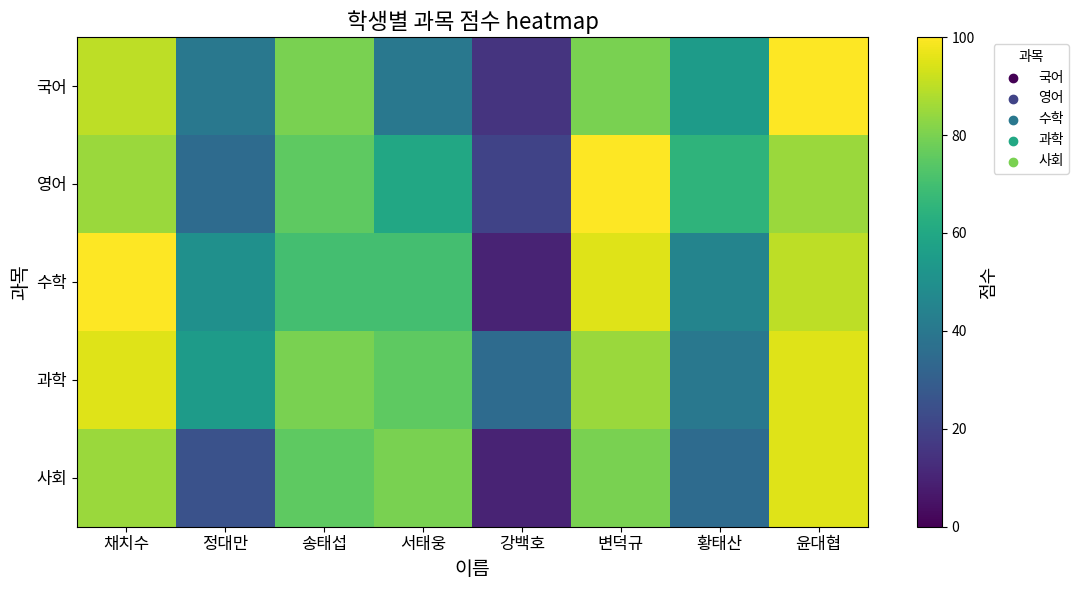

Reading left to right, extract all data points from this chart.

국어: 채치수=90	정대만=40	송태섭=80	서태웅=40	강백호=15	변덕규=80	황태산=55	윤대협=100
영어: 채치수=85	정대만=35	송태섭=75	서태웅=60	강백호=20	변덕규=100	황태산=65	윤대협=85
수학: 채치수=100	정대만=50	송태섭=70	서태웅=70	강백호=10	변덕규=95	황태산=45	윤대협=90
과학: 채치수=95	정대만=55	송태섭=80	서태웅=75	강백호=35	변덕규=85	황태산=40	윤대협=95
사회: 채치수=85	정대만=25	송태섭=75	서태웅=80	강백호=10	변덕규=80	황태산=35	윤대협=95